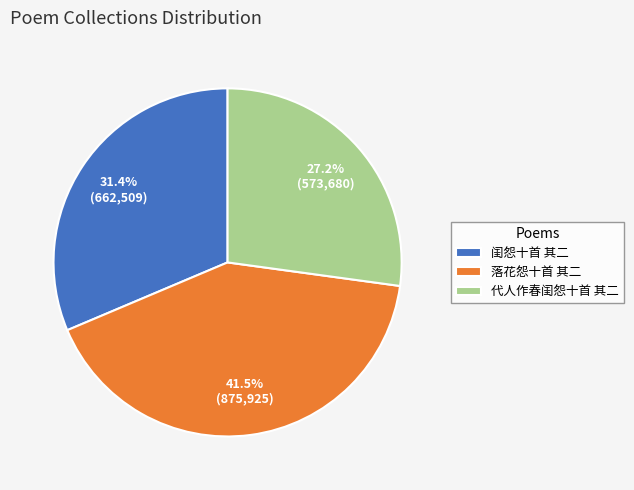

What is the ratio of the value at 代人作春闺怨十首 其二 to the value at 落花怨十首 其二?

0.7